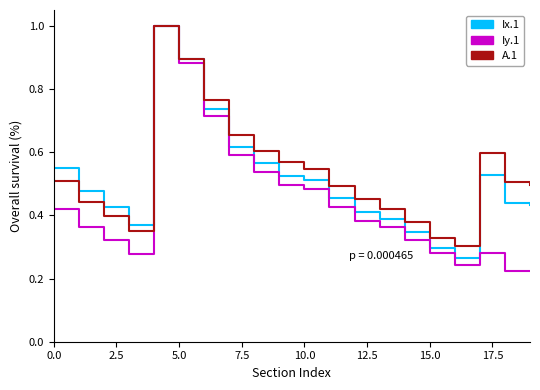

What is the minimum value shown in the chart?

0.2